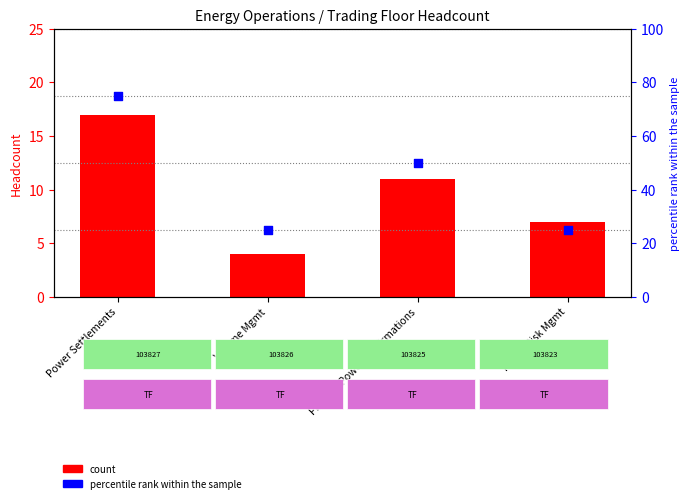

At how many categories does at least one series exceed 44?

2